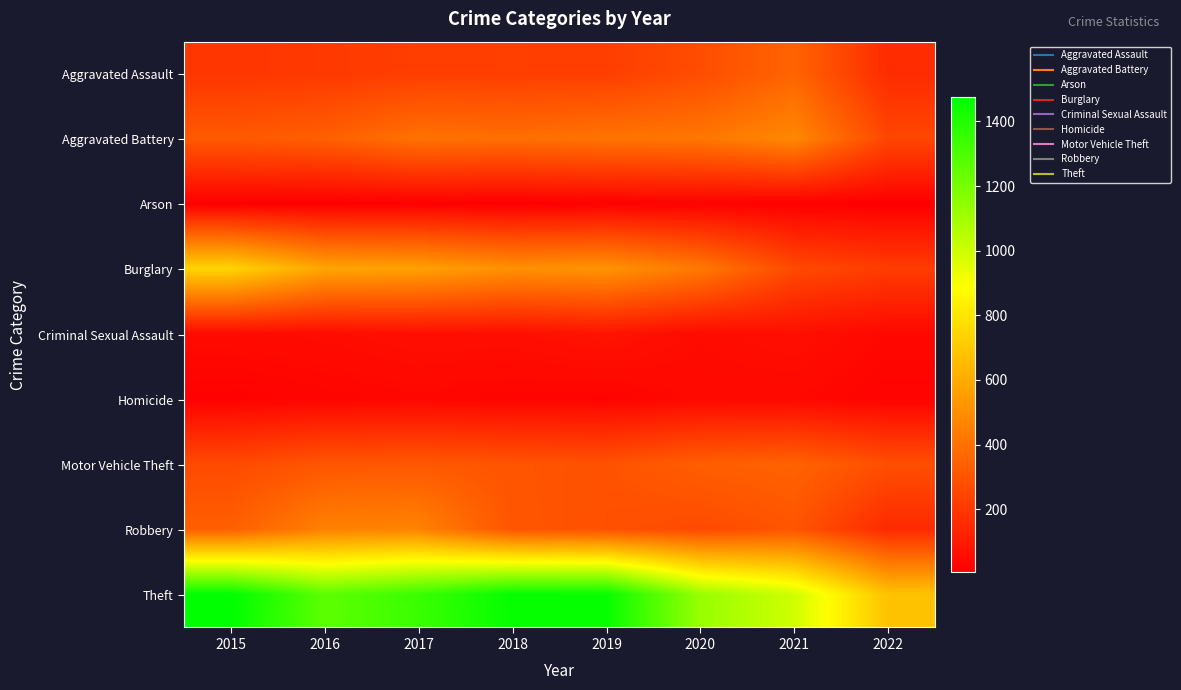

Rank the series at 2016 from highest to lowest value.

Theft, Burglary, Robbery, Aggravated Battery, Motor Vehicle Theft, Aggravated Assault, Criminal Sexual Assault, Homicide, Arson